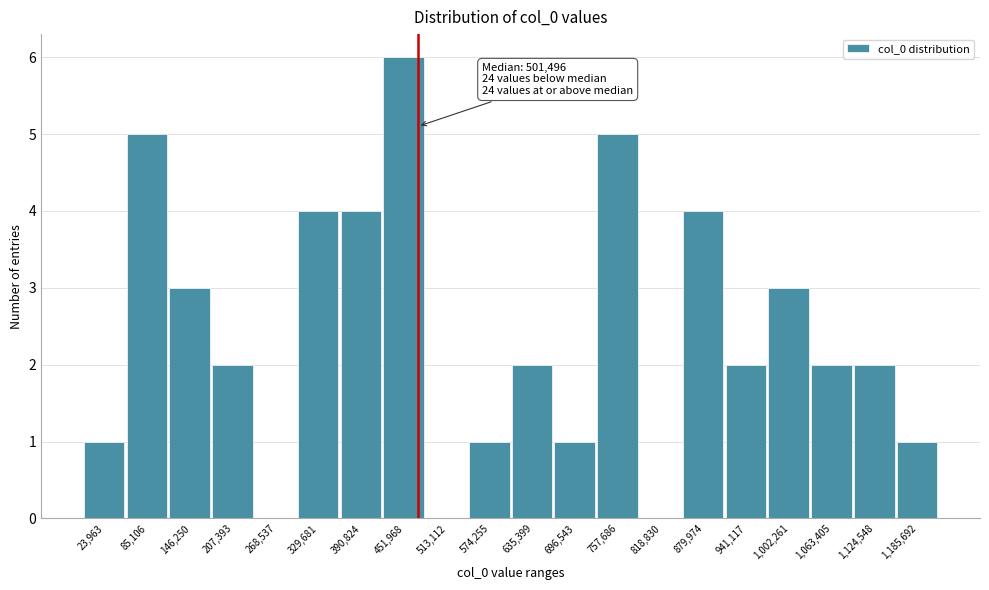

Reading left to right, transcribe all the data shown in this chart.

23,963=1	85,106=5	146,250=3	207,393=2	268,537=0	329,681=4	390,824=4	451,968=6	513,112=0	574,255=1	635,399=2	696,543=1	757,686=5	818,830=0	879,974=4	941,117=2	1,002,261=3	1,063,405=2	1,124,548=2	1,185,692=1